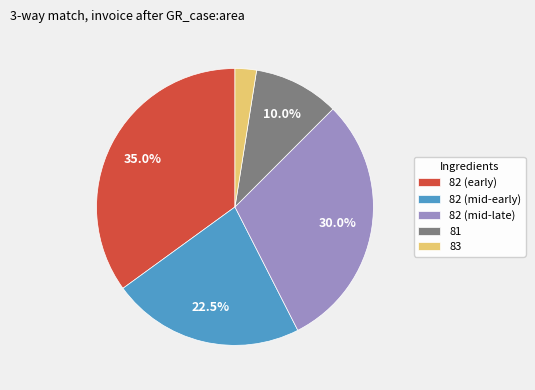

Does any single category account for the majority?

No